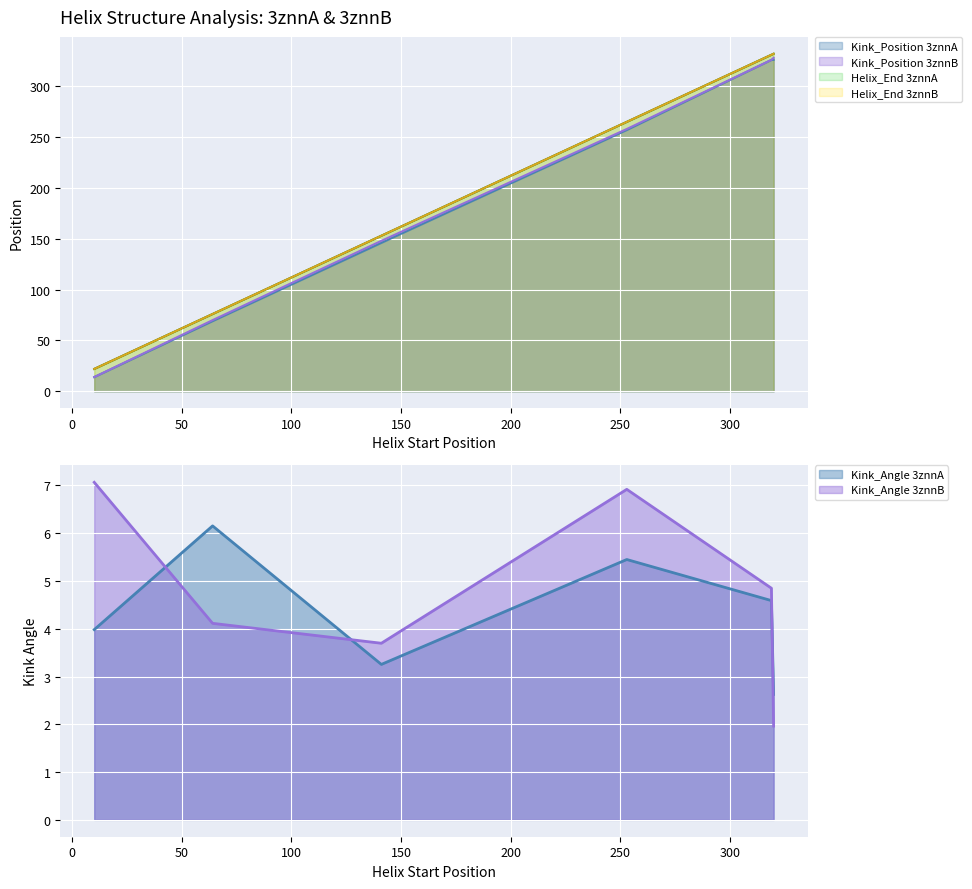

True or false: Kink_Angle_3znnA has more than 1 interior local peaks.

True